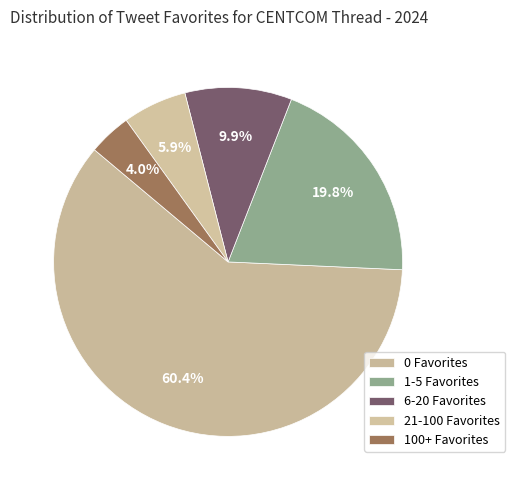

Count the number of slices in the pie.

5